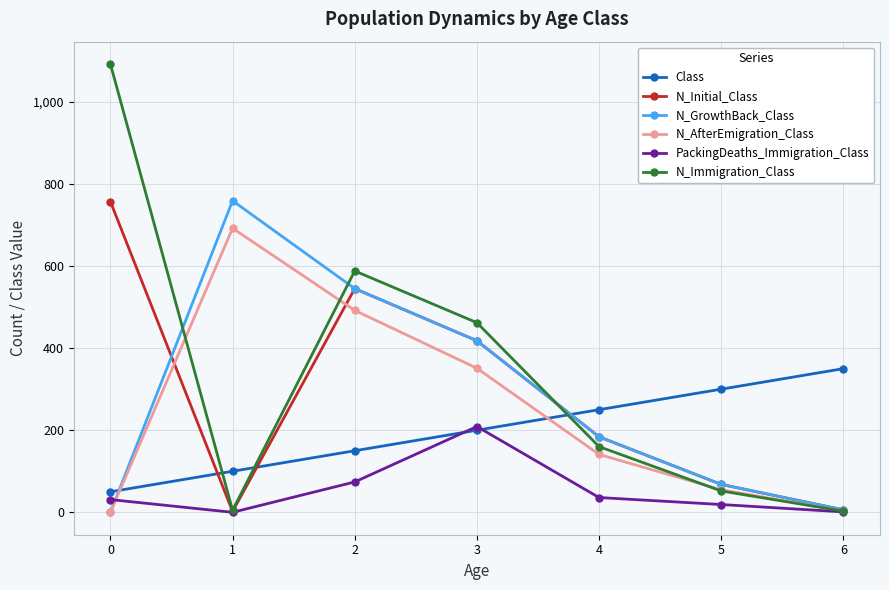

Which series has the largest range (max minus min)?

N_Immigration_Class